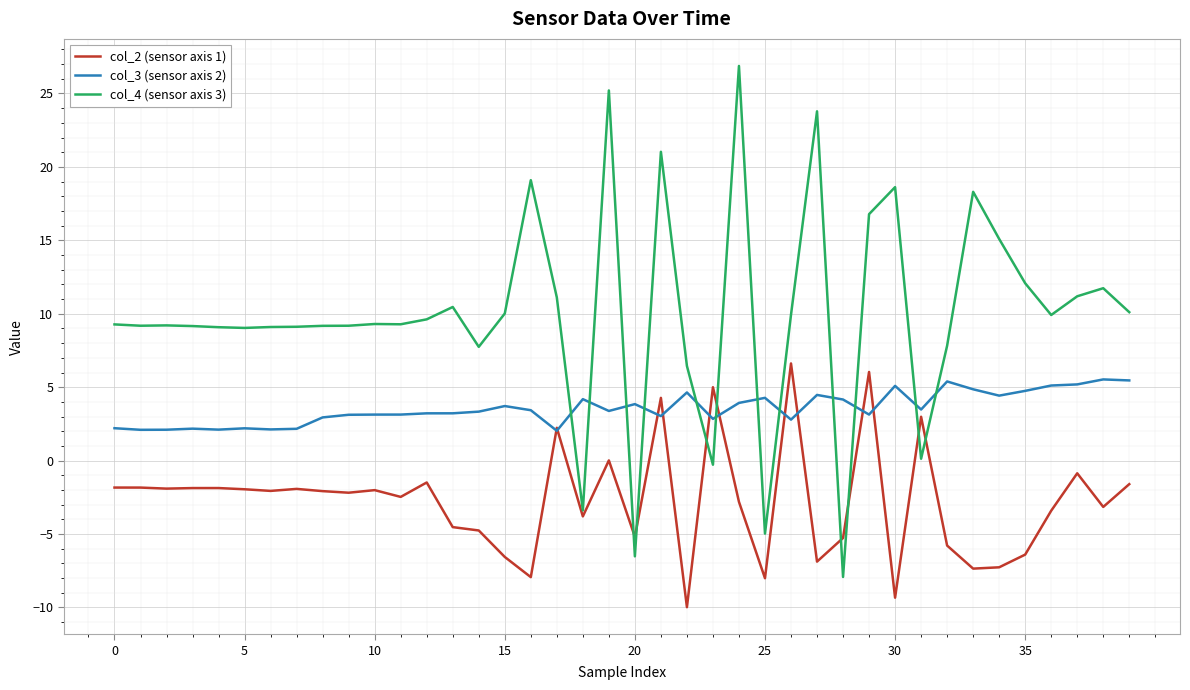

What is the sum of all col_2 (sensor axis 1) values?

-109.2